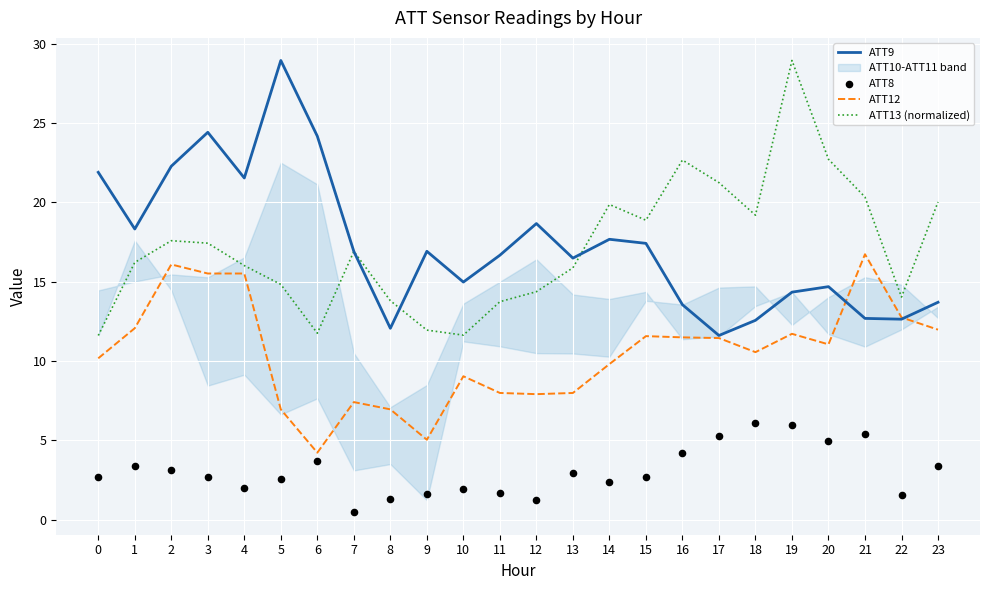

Is the value of ATT12 at 7 greater than the value of ATT9 at 1?

No